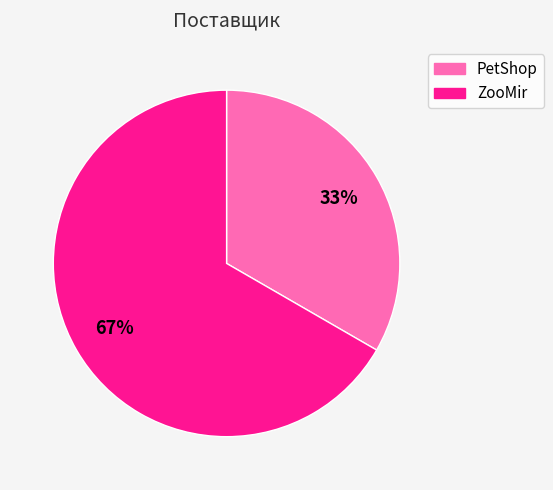

Approximately how many times larger is the value at ZooMir compared to PetShop?

2.0